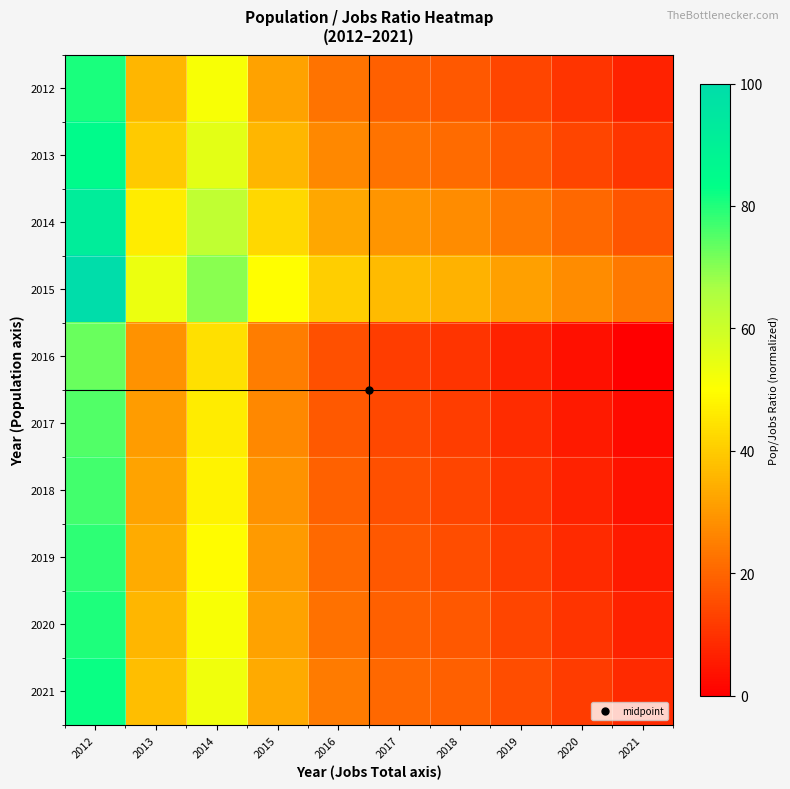

What is the difference between the highest and lowest values at 2016?

24.7